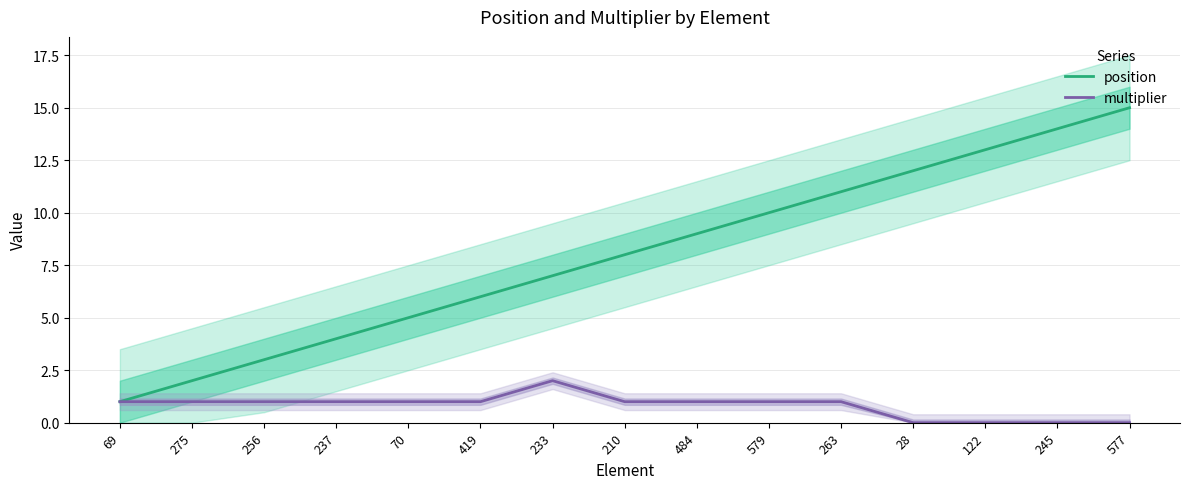

What is the sum of all position values?

120